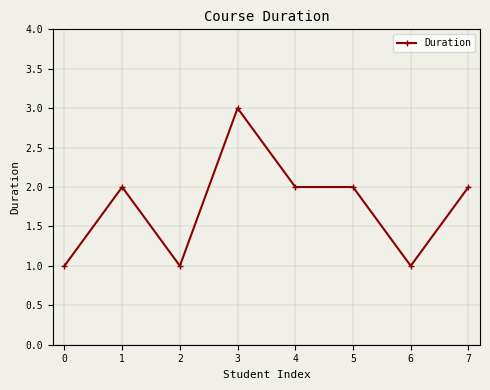

The value at 4 is 1. True or false?

False